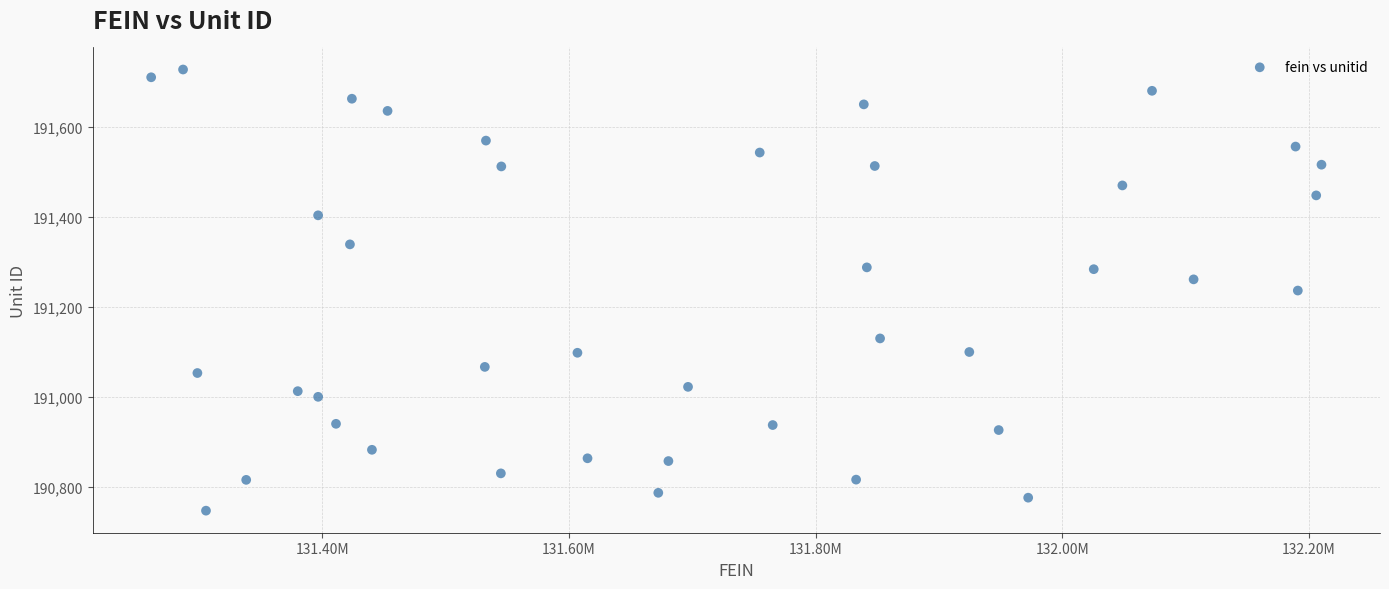

What is the range of Y values (max minus min)?

981.4